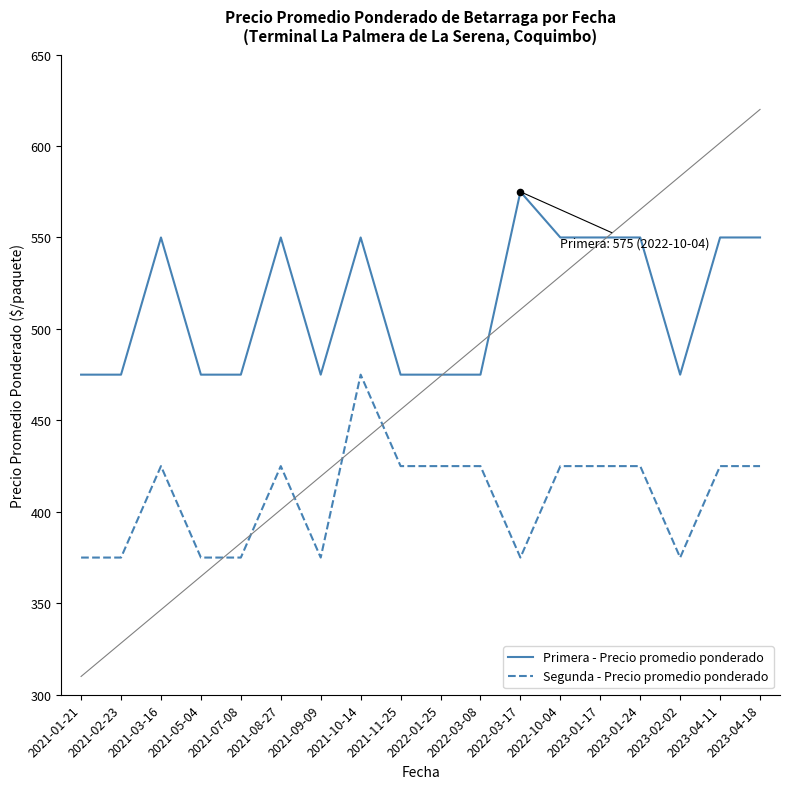

What is the difference between the highest and lowest values at 2021-11-25?

50